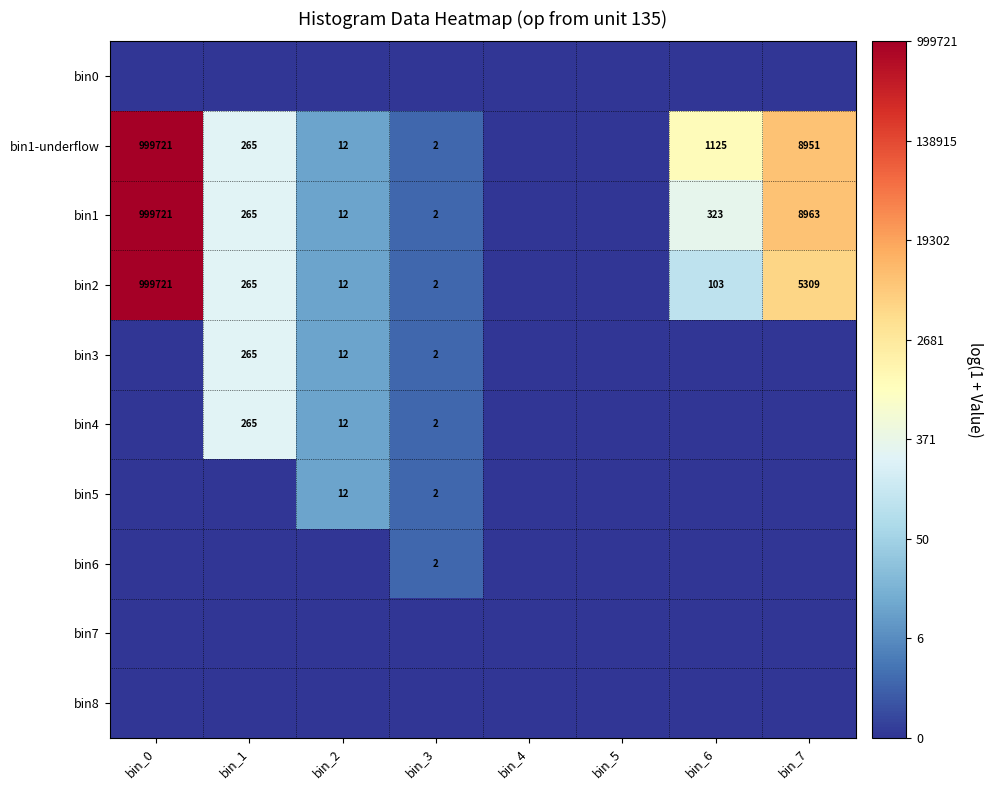

Rank the series at bin_4 from lowest to highest value.

bin0, bin1-underflow, bin1, bin2, bin3, bin4, bin5, bin6, bin7, bin8